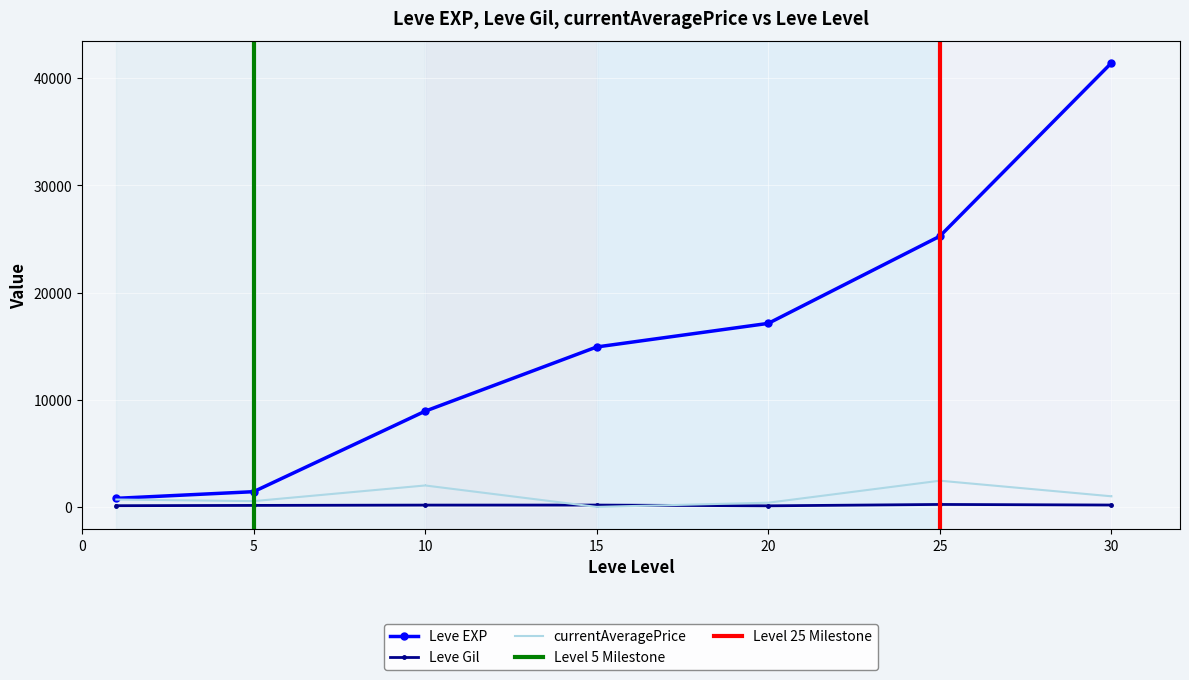

What are all the series names shown in the legend?

Leve EXP, Leve Gil, currentAveragePrice